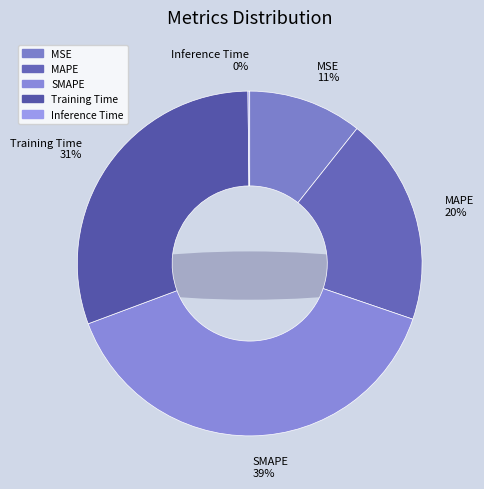

Is the sum of SMAPE and MAPE greater than half?

Yes